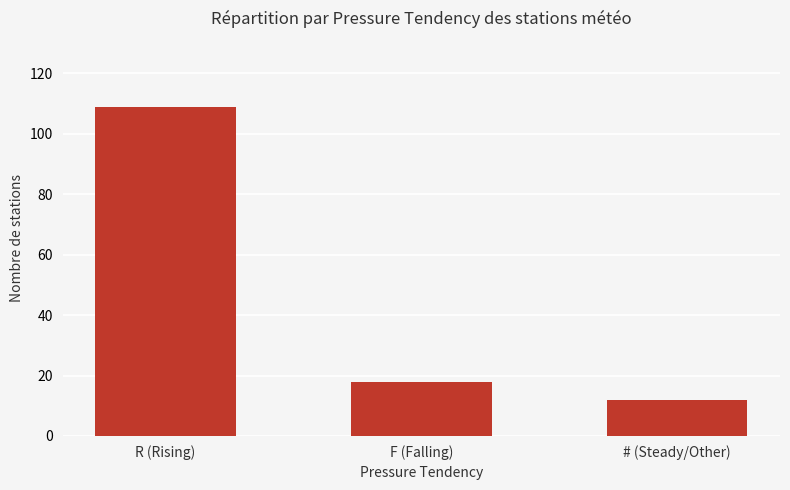

Approximately how many times larger is the value at R (Rising) compared to F (Falling)?

6.1